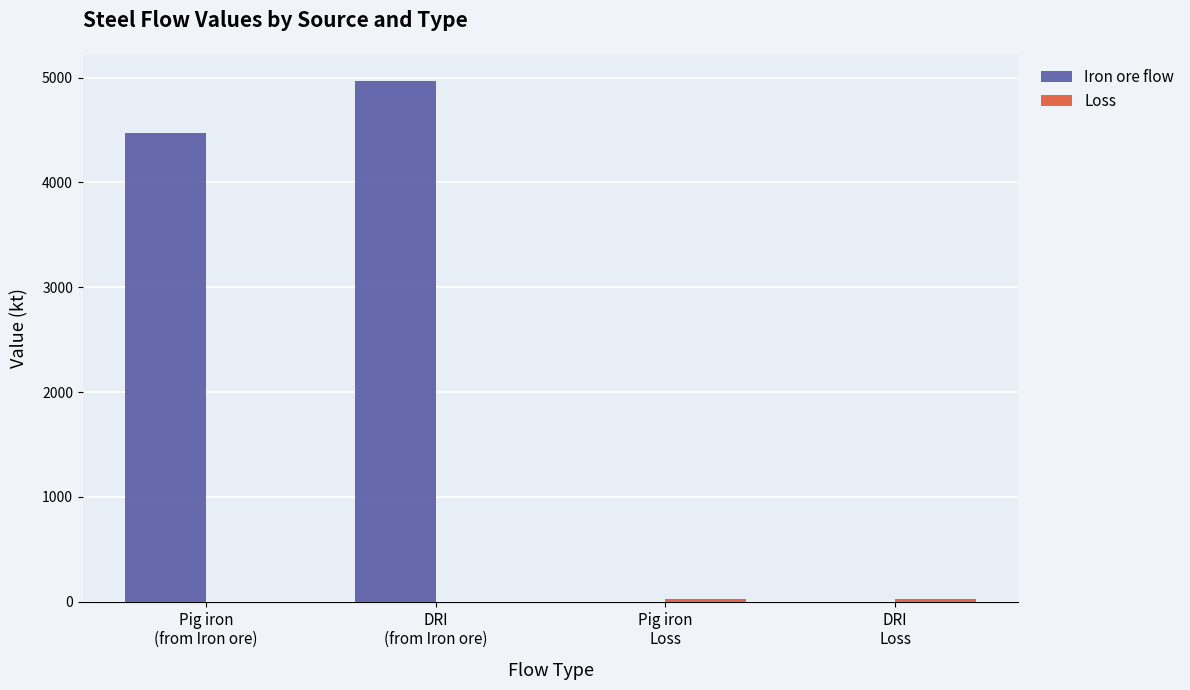

How many distinct data groups are displayed?

2